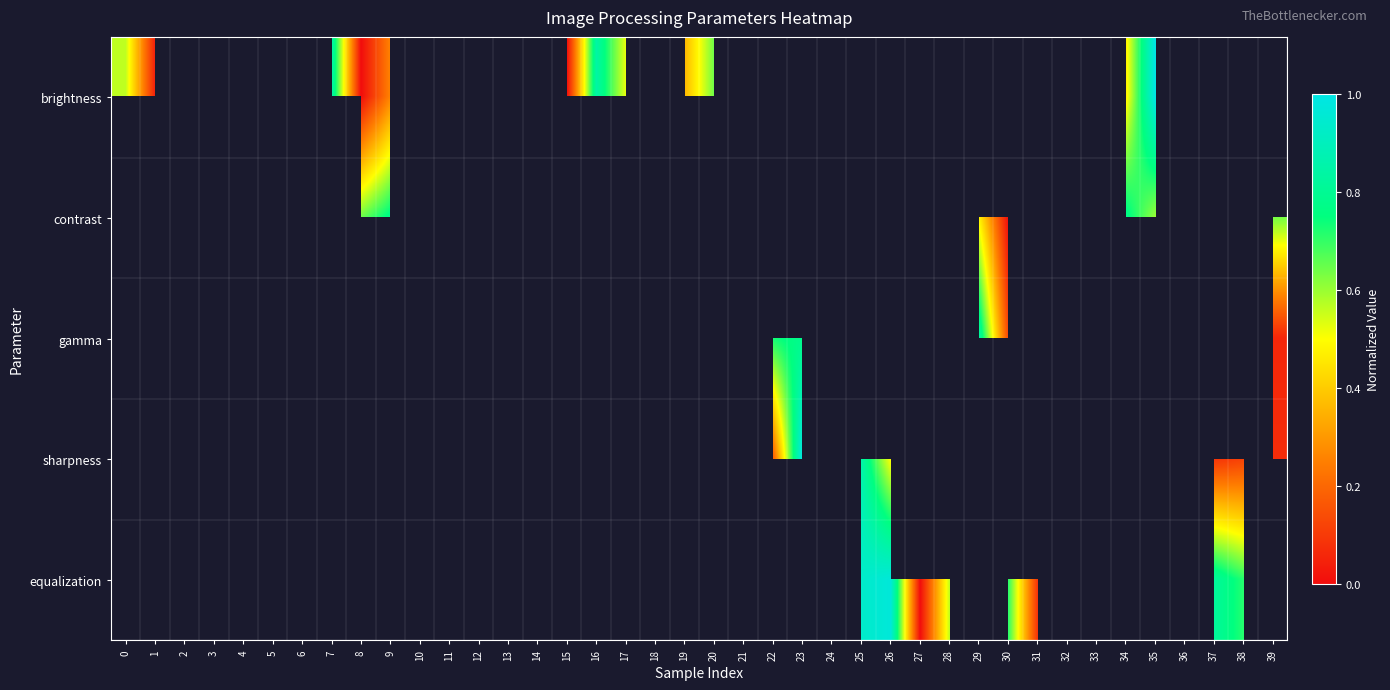

How many series are shown in this chart?

5